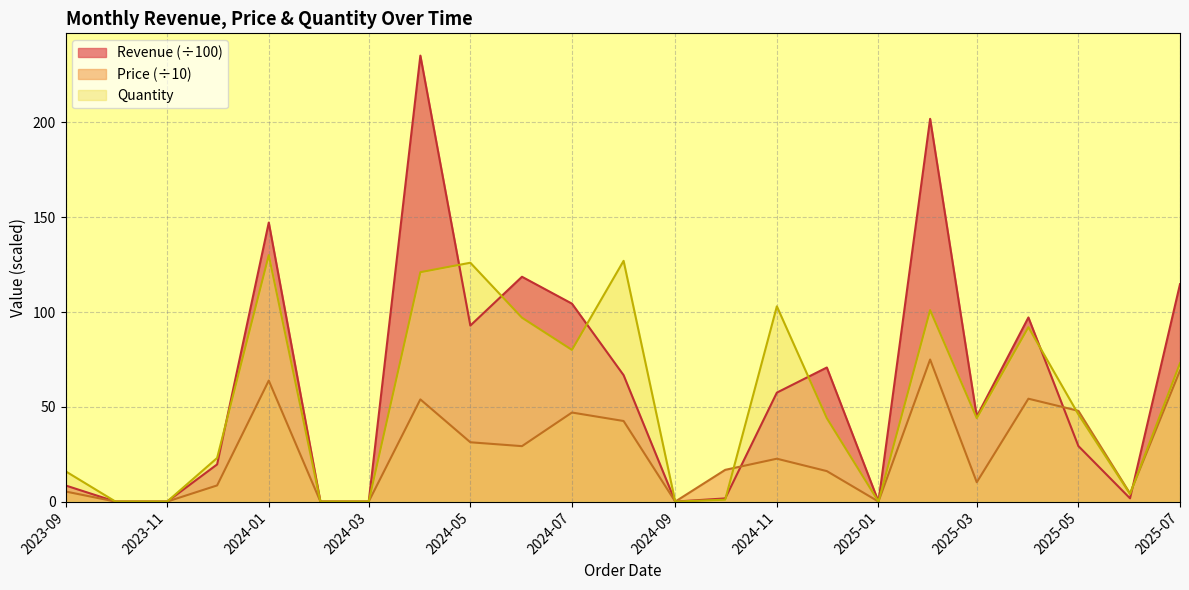

At which label does Quantity reach its peak?

2024-01